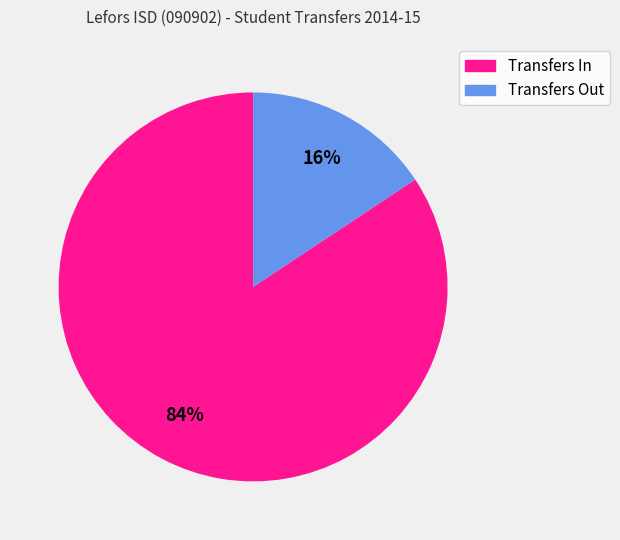

To the nearest percent, what is the average slice percentage?

50%